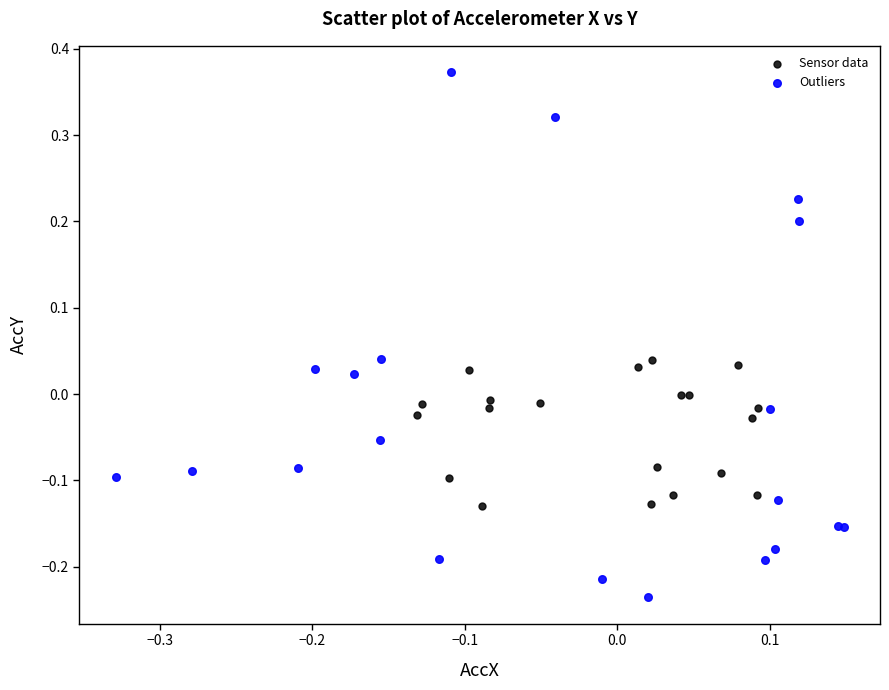

Which series contains the highest Y value?

Outliers